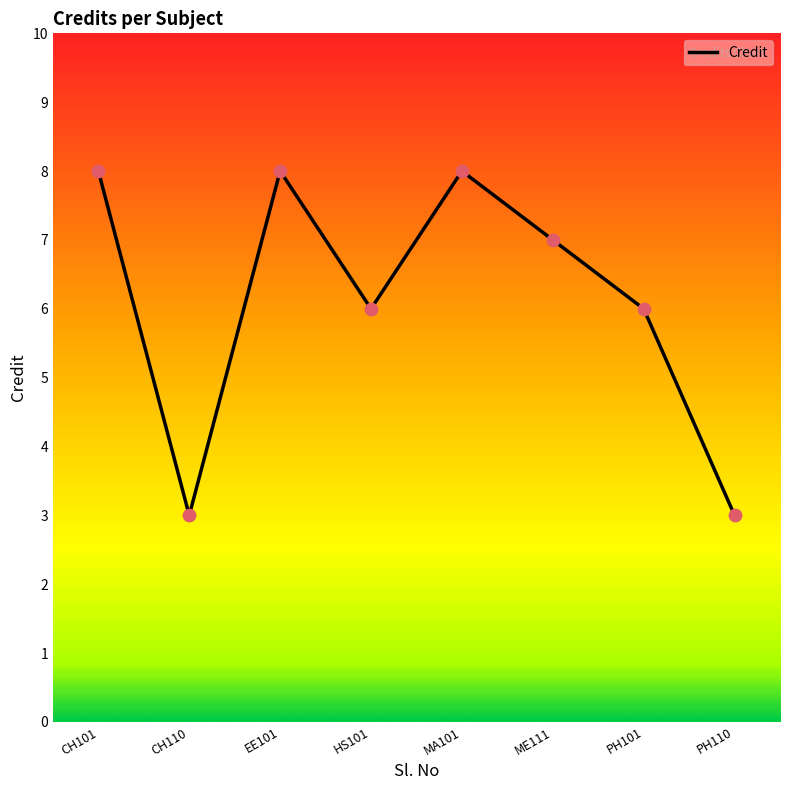

What is the change in value from CH101 to PH110?

-5